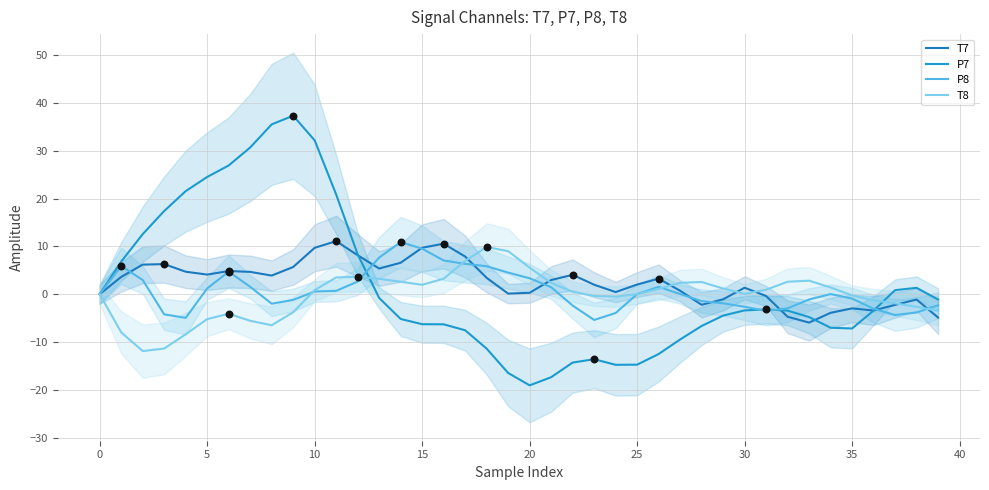

Which series contains the highest Y value?

P7